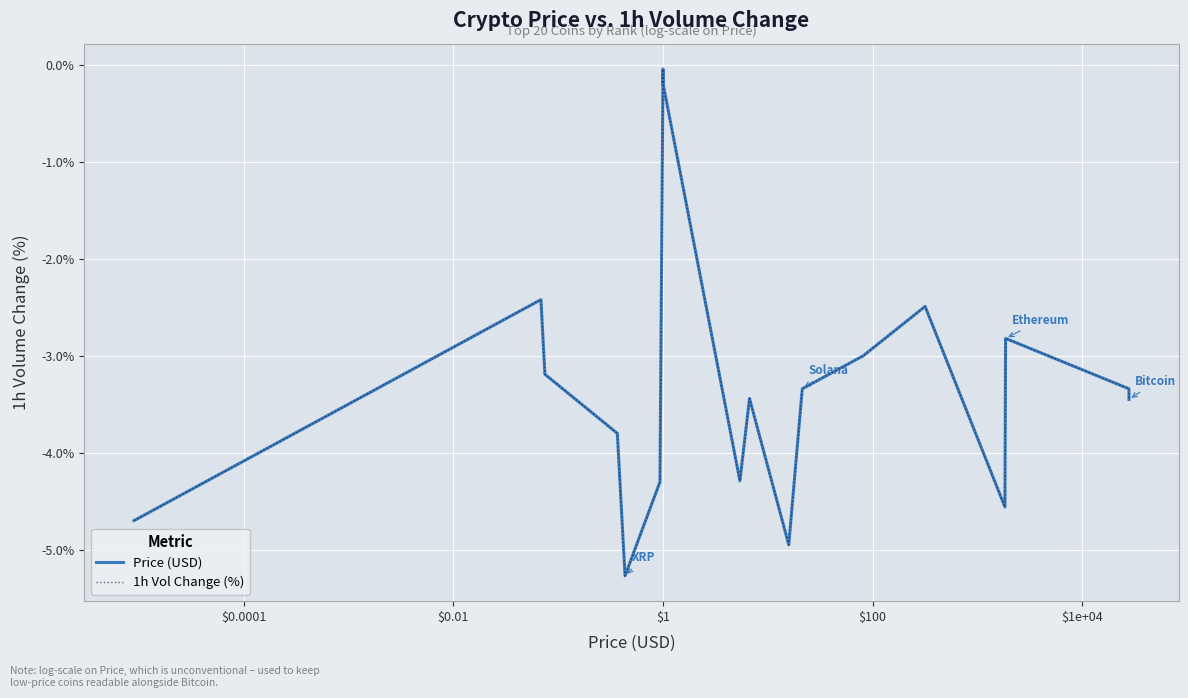

At how many categories does at least one series exceed -3?

7